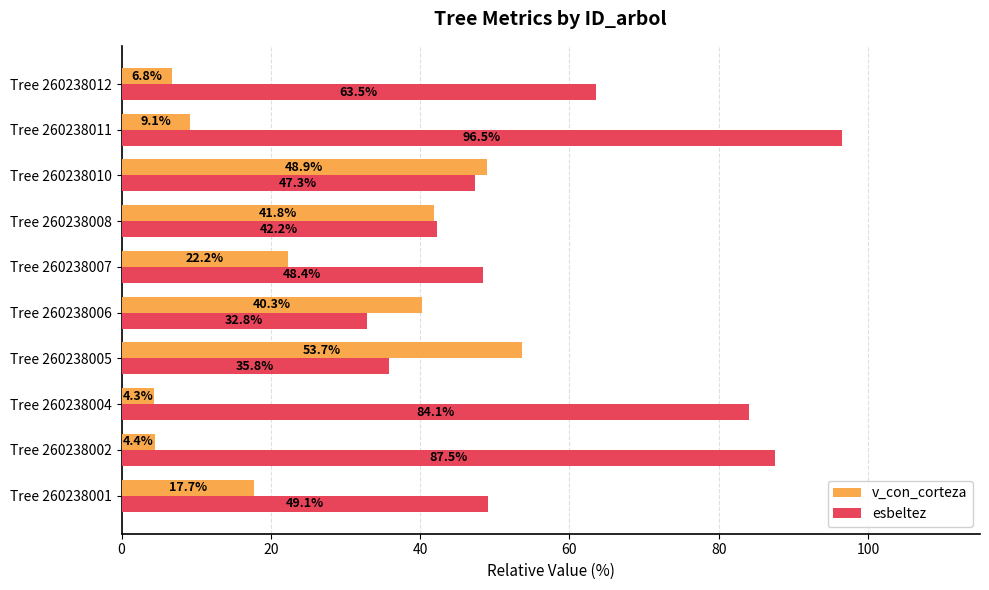

What is the difference between the maximum and second lowest values in the esbeltez series?

60.7